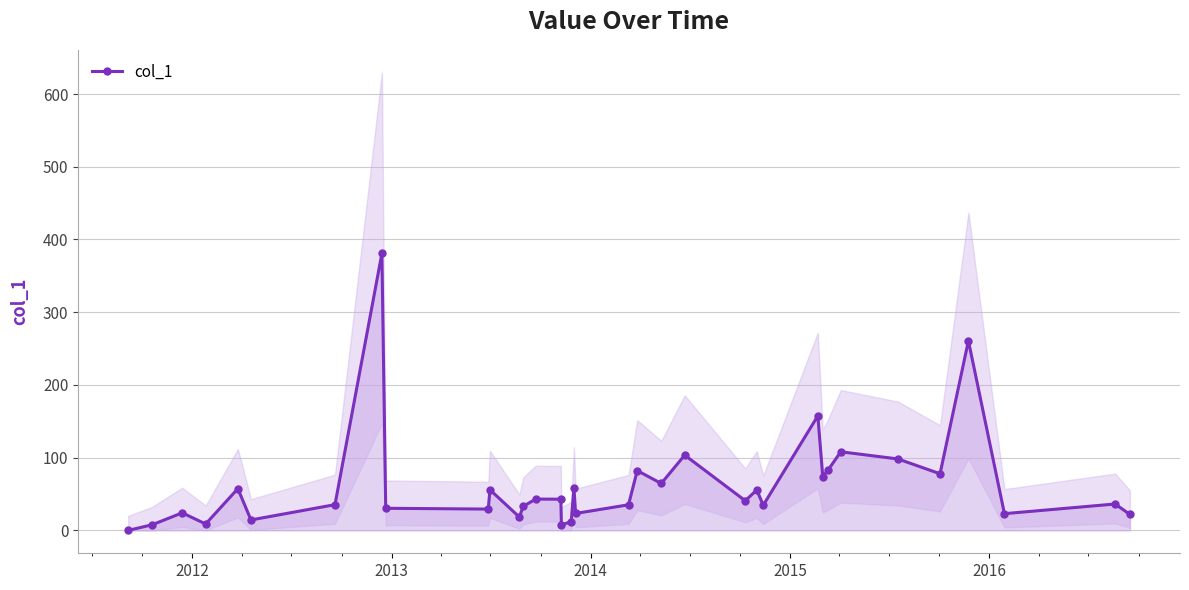

How many points are higher than both their immediate neighbors (excluding endpoints)?

13